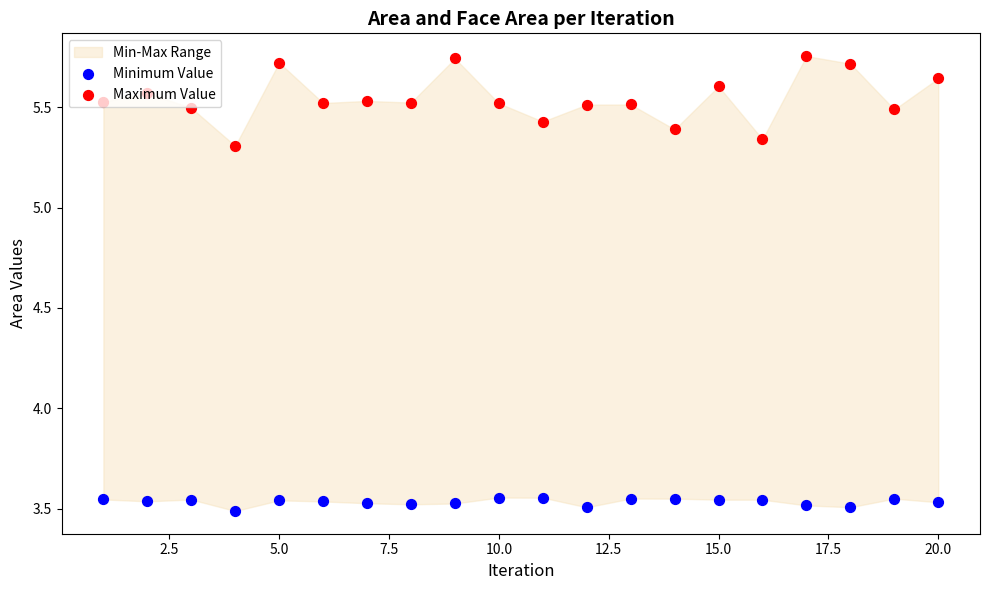

At how many categories does at least one series exceed 5?

20